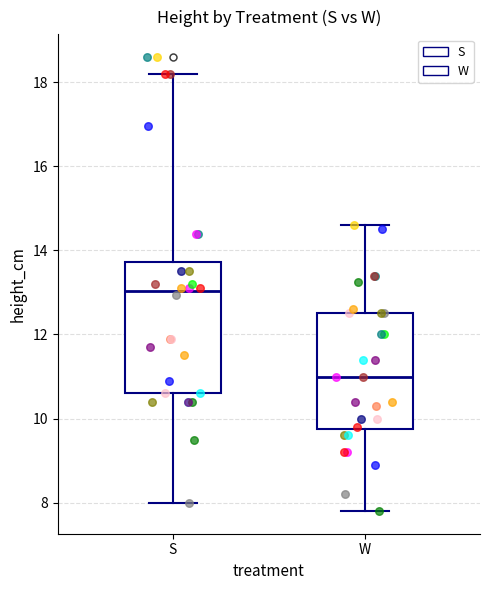

Which box's median line is the highest?

S